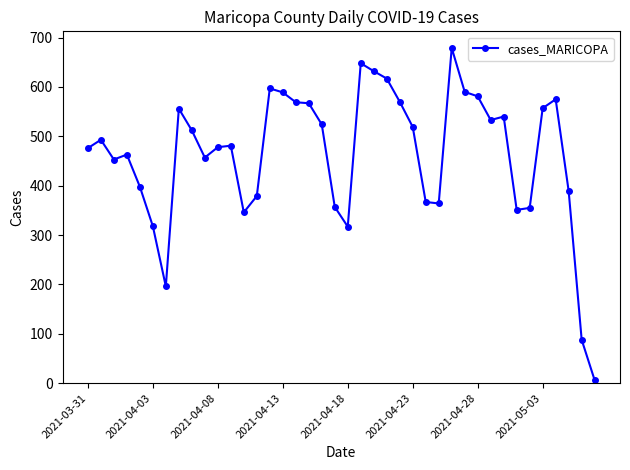

What is the difference between the second highest and second lowest values?

560